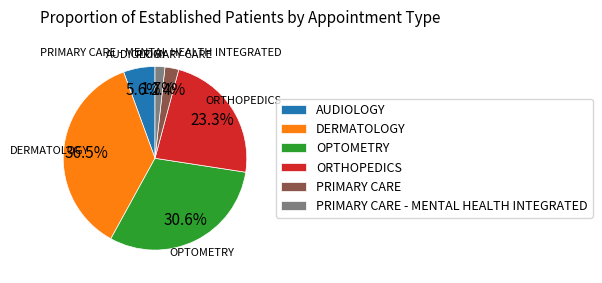

The AUDIOLOGY slice represents 6% of the pie. True or false?

True